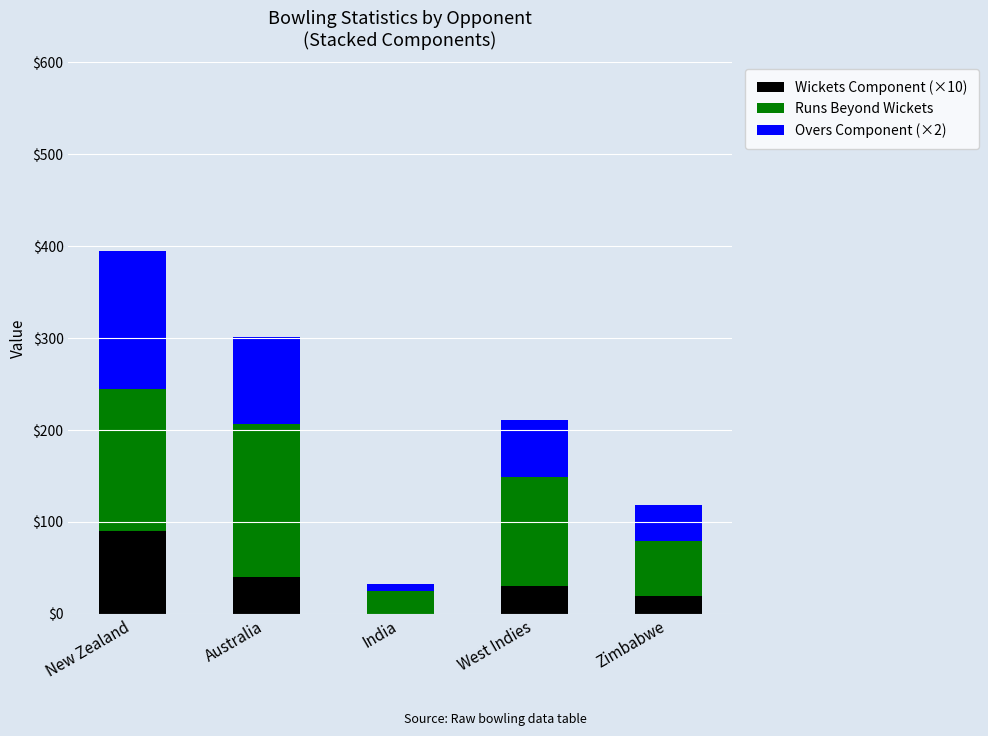

Count the number of data series in this chart.

3